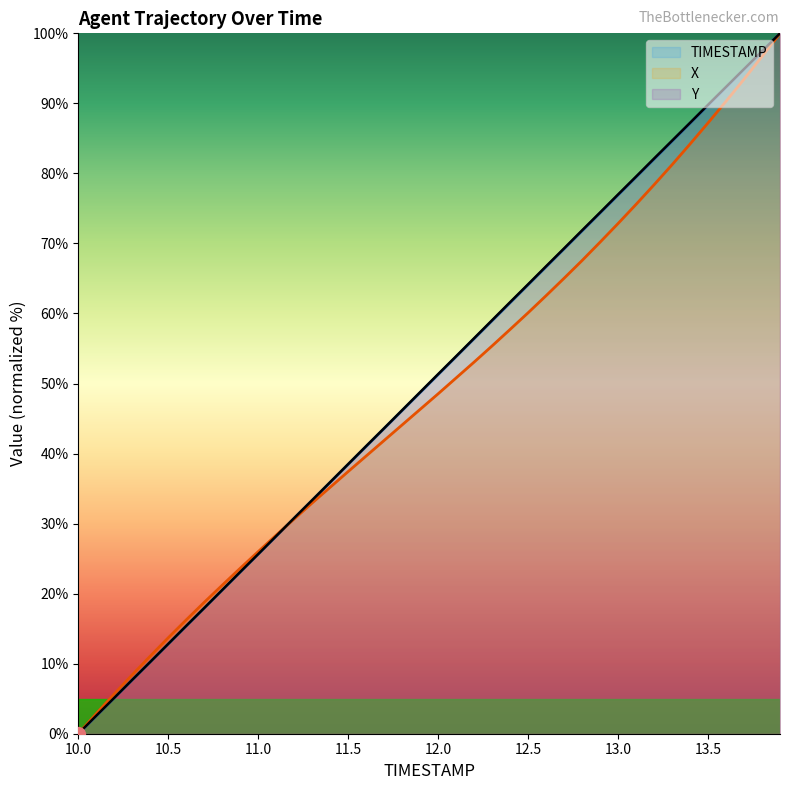

What is the average value of the TIMESTAMP (line) series?

50.0